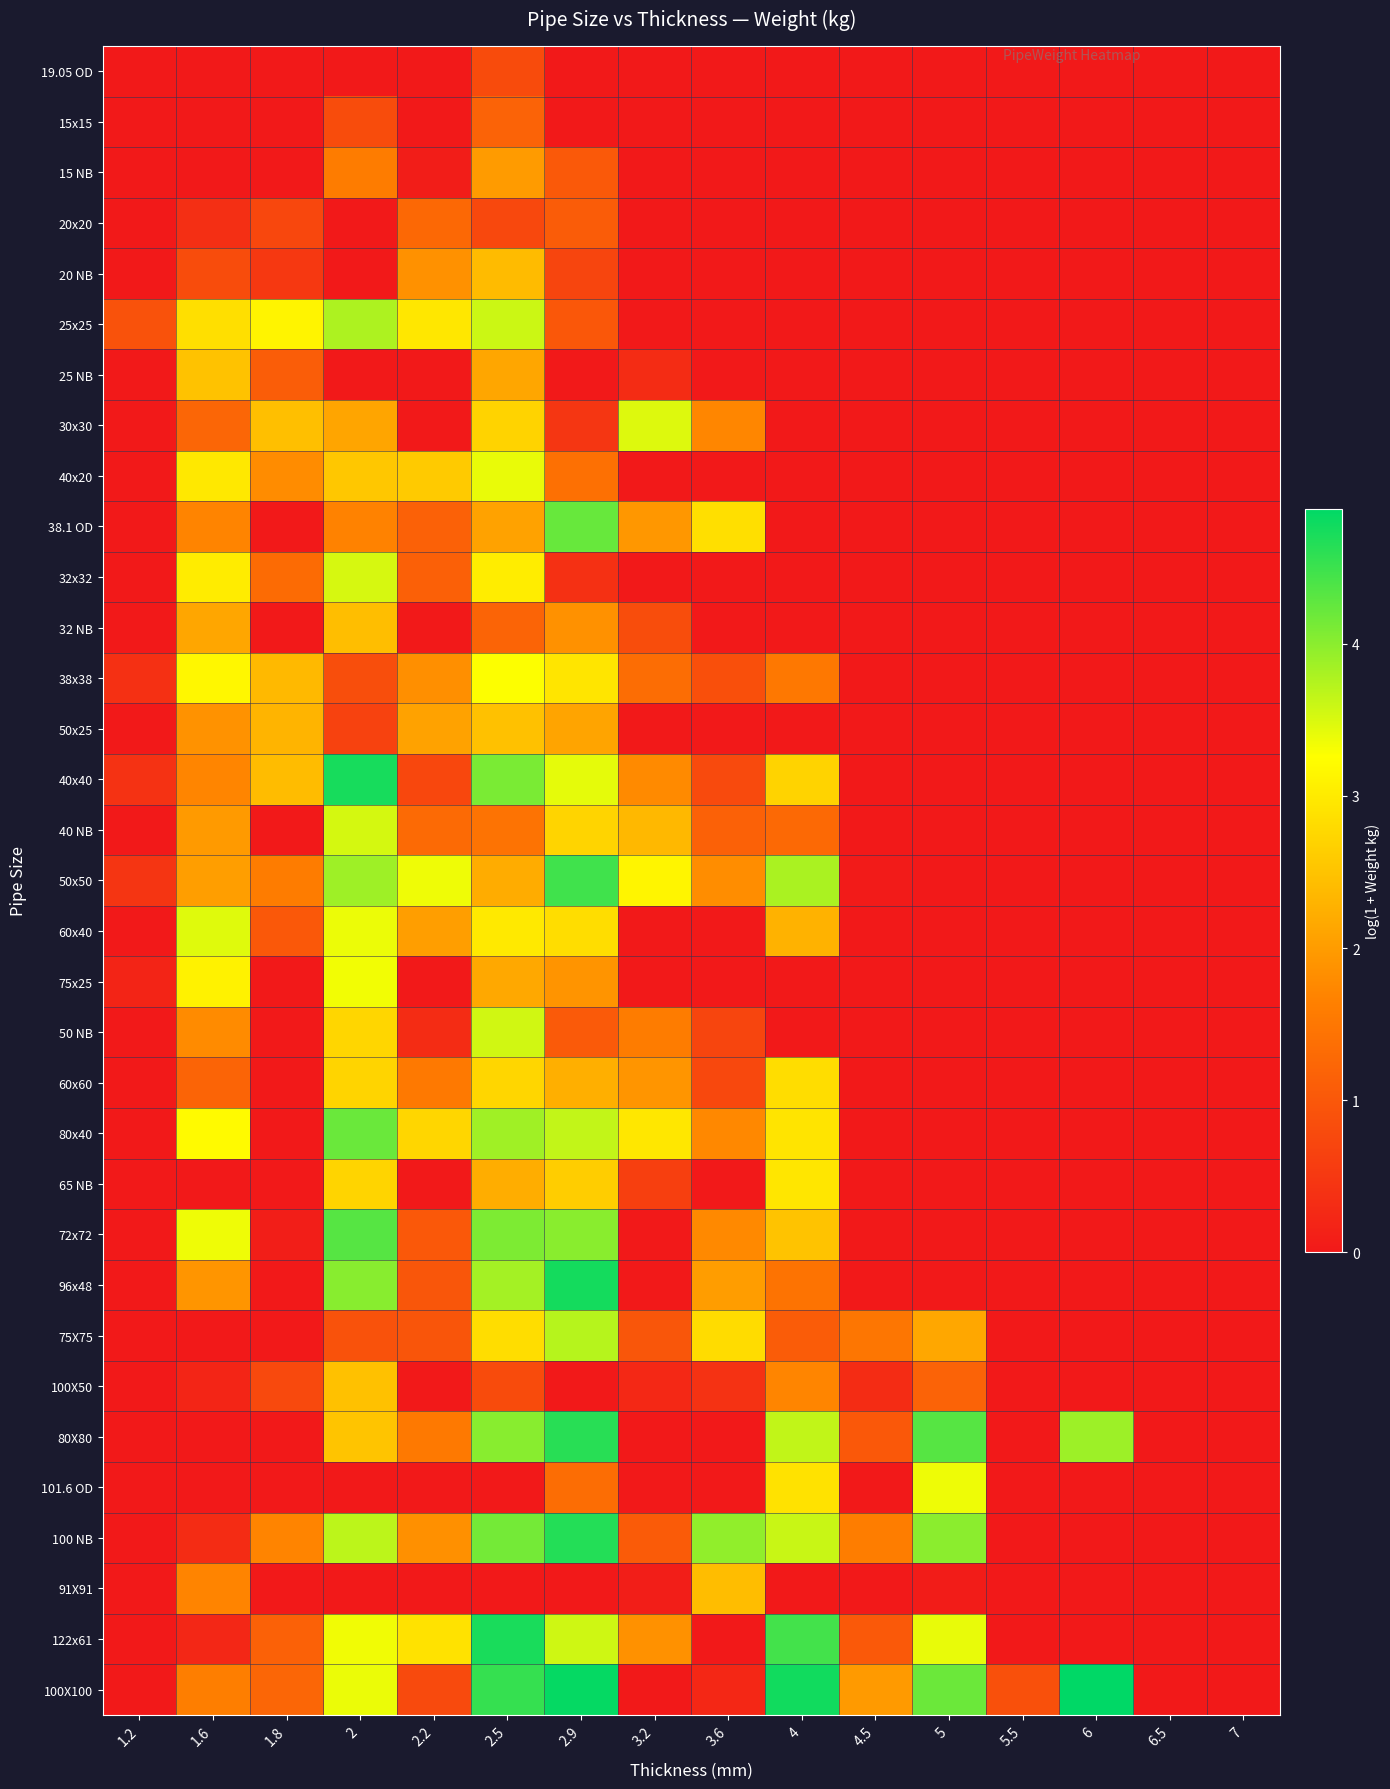

Reading left to right, transcribe all the data shown in this chart.

19.05 OD: 1.2=0.0	1.6=0.0	1.8=0.0	2=0.0	2.2=0.0	2.5=0.8	2.9=0.0	3.2=0.0	3.6=0.0	4=0.0	4.5=0.0	5=0.0	5.5=0.0	6=0.0	6.5=0.0	7=0.0
15x15: 1.2=0.0	1.6=0.0	1.8=0.0	2=0.8	2.2=0.0	2.5=1.2	2.9=0.0	3.2=0.0	3.6=0.0	4=0.0	4.5=0.0	5=0.0	5.5=0.0	6=0.0	6.5=0.0	7=0.0
15 NB: 1.2=0.0	1.6=0.0	1.8=0.0	2=1.6	2.2=0.1	2.5=2.0	2.9=1.0	3.2=0.0	3.6=0.0	4=0.0	4.5=0.0	5=0.0	5.5=0.0	6=0.0	6.5=0.0	7=0.0
20x20: 1.2=0.0	1.6=0.4	1.8=0.7	2=0.0	2.2=1.3	2.5=0.8	2.9=1.1	3.2=0.0	3.6=0.0	4=0.0	4.5=0.0	5=0.0	5.5=0.0	6=0.0	6.5=0.0	7=0.0
20 NB: 1.2=0.0	1.6=0.8	1.8=0.5	2=0.0	2.2=1.9	2.5=2.4	2.9=0.7	3.2=0.0	3.6=0.0	4=0.0	4.5=0.0	5=0.0	5.5=0.0	6=0.0	6.5=0.0	7=0.0
25x25: 1.2=0.9	1.6=2.9	1.8=3.1	2=3.8	2.2=3.0	2.5=3.6	2.9=1.0	3.2=0.0	3.6=0.0	4=0.0	4.5=0.0	5=0.0	5.5=0.0	6=0.0	6.5=0.0	7=0.0
25 NB: 1.2=0.0	1.6=2.5	1.8=1.1	2=0.0	2.2=0.0	2.5=2.1	2.9=0.0	3.2=0.3	3.6=0.0	4=0.0	4.5=0.0	5=0.0	5.5=0.0	6=0.0	6.5=0.0	7=0.0
30x30: 1.2=0.0	1.6=1.2	1.8=2.5	2=2.1	2.2=0.0	2.5=2.7	2.9=0.5	3.2=3.5	3.6=1.7	4=0.0	4.5=0.0	5=0.0	5.5=0.0	6=0.0	6.5=0.0	7=0.0
40x20: 1.2=0.0	1.6=3.0	1.8=1.8	2=2.6	2.2=2.6	2.5=3.4	2.9=1.4	3.2=0.0	3.6=0.0	4=0.0	4.5=0.0	5=0.0	5.5=0.0	6=0.0	6.5=0.0	7=0.0
38.1 OD: 1.2=0.0	1.6=1.7	1.8=0.0	2=1.7	2.2=1.2	2.5=2.1	2.9=4.2	3.2=1.9	3.6=2.8	4=0.0	4.5=0.0	5=0.0	5.5=0.0	6=0.0	6.5=0.0	7=0.0
32x32: 1.2=0.0	1.6=3.0	1.8=1.3	2=3.5	2.2=1.1	2.5=3.0	2.9=0.4	3.2=0.0	3.6=0.0	4=0.0	4.5=0.0	5=0.0	5.5=0.0	6=0.0	6.5=0.0	7=0.0
32 NB: 1.2=0.0	1.6=2.1	1.8=0.0	2=2.4	2.2=0.0	2.5=1.2	2.9=1.9	3.2=0.8	3.6=0.0	4=0.0	4.5=0.0	5=0.0	5.5=0.0	6=0.0	6.5=0.0	7=0.0
38x38: 1.2=0.4	1.6=3.2	1.8=2.4	2=0.8	2.2=1.8	2.5=3.3	2.9=2.9	3.2=1.4	3.6=0.9	4=1.5	4.5=0.0	5=0.0	5.5=0.0	6=0.0	6.5=0.0	7=0.0
50x25: 1.2=0.0	1.6=1.9	1.8=2.3	2=0.7	2.2=2.1	2.5=2.5	2.9=2.1	3.2=0.0	3.6=0.0	4=0.0	4.5=0.0	5=0.0	5.5=0.0	6=0.0	6.5=0.0	7=0.0
40x40: 1.2=0.4	1.6=1.7	1.8=2.4	2=4.7	2.2=0.7	2.5=4.1	2.9=3.4	3.2=1.8	3.6=0.8	4=2.7	4.5=0.0	5=0.0	5.5=0.0	6=0.0	6.5=0.0	7=0.0
40 NB: 1.2=0.0	1.6=2.0	1.8=0.0	2=3.5	2.2=1.3	2.5=1.4	2.9=2.7	3.2=2.4	3.6=1.2	4=1.3	4.5=0.0	5=0.0	5.5=0.0	6=0.0	6.5=0.0	7=0.0
50x50: 1.2=0.5	1.6=2.0	1.8=1.6	2=3.9	2.2=3.4	2.5=2.2	2.9=4.5	3.2=3.1	3.6=1.8	4=3.8	4.5=0.0	5=0.0	5.5=0.0	6=0.0	6.5=0.0	7=0.0
60x40: 1.2=0.0	1.6=3.5	1.8=1.0	2=3.4	2.2=2.0	2.5=3.0	2.9=2.8	3.2=0.0	3.6=0.0	4=2.3	4.5=0.0	5=0.0	5.5=0.0	6=0.0	6.5=0.0	7=0.0
75x25: 1.2=0.2	1.6=3.1	1.8=0.0	2=3.3	2.2=0.0	2.5=2.2	2.9=1.9	3.2=0.0	3.6=0.0	4=0.0	4.5=0.0	5=0.0	5.5=0.0	6=0.0	6.5=0.0	7=0.0
50 NB: 1.2=0.0	1.6=1.8	1.8=0.0	2=2.7	2.2=0.3	2.5=3.6	2.9=1.0	3.2=1.6	3.6=0.7	4=0.0	4.5=0.0	5=0.0	5.5=0.0	6=0.0	6.5=0.0	7=0.0
60x60: 1.2=0.0	1.6=1.2	1.8=0.0	2=2.7	2.2=1.5	2.5=2.7	2.9=2.2	3.2=1.9	3.6=0.8	4=2.8	4.5=0.0	5=0.0	5.5=0.0	6=0.0	6.5=0.0	7=0.0
80x40: 1.2=0.0	1.6=3.2	1.8=0.0	2=4.2	2.2=2.7	2.5=3.9	2.9=3.6	3.2=3.0	3.6=1.8	4=2.9	4.5=0.0	5=0.0	5.5=0.0	6=0.0	6.5=0.0	7=0.0
65 NB: 1.2=0.0	1.6=0.0	1.8=0.0	2=2.7	2.2=0.0	2.5=2.2	2.9=2.6	3.2=0.6	3.6=0.0	4=2.9	4.5=0.0	5=0.0	5.5=0.0	6=0.0	6.5=0.0	7=0.0
72x72: 1.2=0.0	1.6=3.4	1.8=0.1	2=4.3	2.2=1.0	2.5=4.1	2.9=4.0	3.2=0.0	3.6=1.8	4=2.5	4.5=0.0	5=0.0	5.5=0.0	6=0.0	6.5=0.0	7=0.0
96x48: 1.2=0.0	1.6=1.9	1.8=0.0	2=4.0	2.2=1.0	2.5=3.8	2.9=4.7	3.2=0.0	3.6=2.0	4=1.4	4.5=0.0	5=0.0	5.5=0.0	6=0.0	6.5=0.0	7=0.0
75X75: 1.2=0.0	1.6=0.0	1.8=0.0	2=0.9	2.2=1.0	2.5=2.8	2.9=3.7	3.2=1.0	3.6=2.8	4=1.1	4.5=1.5	5=2.1	5.5=0.0	6=0.0	6.5=0.0	7=0.0
100X50: 1.2=0.0	1.6=0.2	1.8=0.8	2=2.5	2.2=0.0	2.5=0.8	2.9=0.0	3.2=0.2	3.6=0.4	4=1.7	4.5=0.3	5=1.2	5.5=0.0	6=0.0	6.5=0.0	7=0.0
80X80: 1.2=0.0	1.6=0.0	1.8=0.0	2=2.5	2.2=1.5	2.5=4.0	2.9=4.6	3.2=0.0	3.6=0.0	4=3.6	4.5=1.0	5=4.3	5.5=0.0	6=3.9	6.5=0.0	7=0.0
101.6 OD: 1.2=0.0	1.6=0.0	1.8=0.0	2=0.0	2.2=0.0	2.5=0.0	2.9=1.3	3.2=0.0	3.6=0.0	4=2.9	4.5=0.0	5=3.4	5.5=0.0	6=0.0	6.5=0.0	7=0.0
100 NB: 1.2=0.0	1.6=0.3	1.8=1.7	2=3.7	2.2=1.8	2.5=4.1	2.9=4.7	3.2=1.1	3.6=4.0	4=3.6	4.5=1.6	5=4.0	5.5=0.0	6=0.0	6.5=0.0	7=0.0
91X91: 1.2=0.0	1.6=1.7	1.8=0.0	2=0.0	2.2=0.0	2.5=0.0	2.9=0.0	3.2=0.1	3.6=2.4	4=0.0	4.5=0.0	5=0.0	5.5=0.0	6=0.0	6.5=0.0	7=0.0
122x61: 1.2=0.0	1.6=0.2	1.8=1.2	2=3.3	2.2=2.9	2.5=4.7	2.9=3.6	3.2=1.9	3.6=0.0	4=4.5	4.5=1.0	5=3.4	5.5=0.0	6=0.0	6.5=0.0	7=0.0
100X100: 1.2=0.0	1.6=1.6	1.8=1.2	2=3.4	2.2=0.8	2.5=4.5	2.9=4.9	3.2=0.0	3.6=0.2	4=4.8	4.5=2.0	5=4.2	5.5=0.9	6=4.9	6.5=0.0	7=0.0